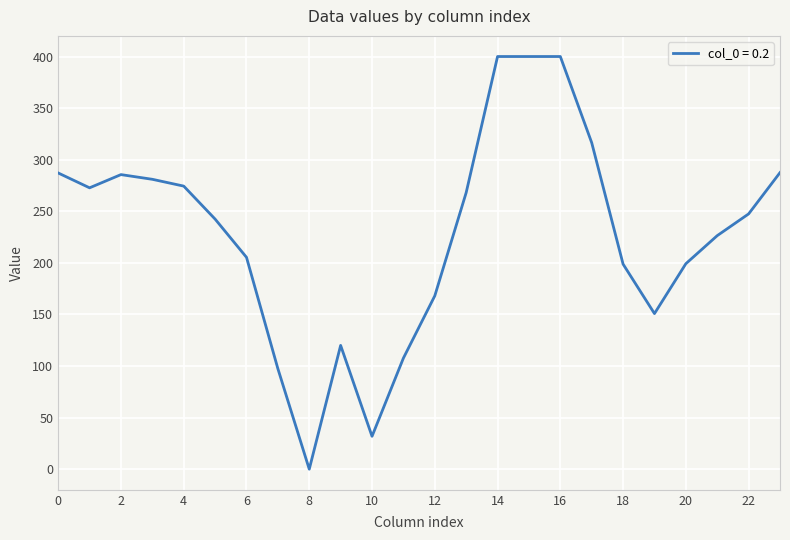

What is the difference between the maximum and minimum values?

400.0